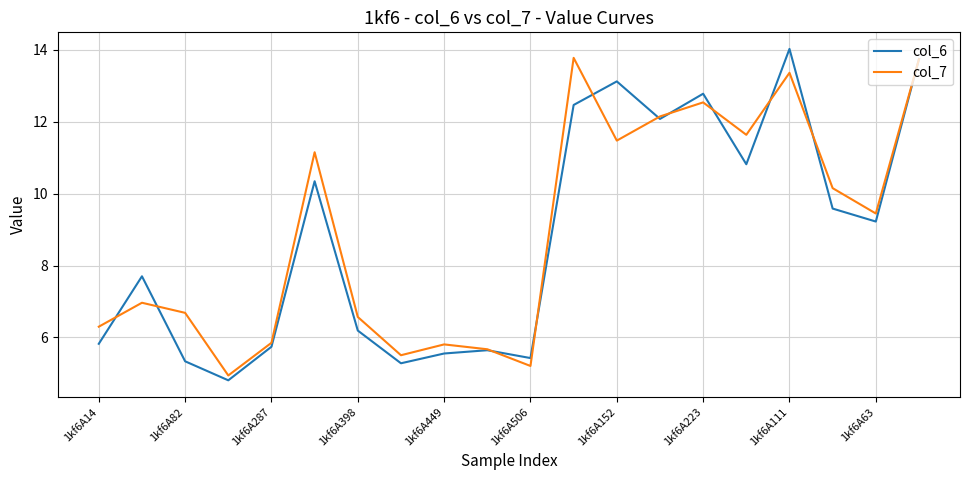

What is the greatest value displayed?

14.0